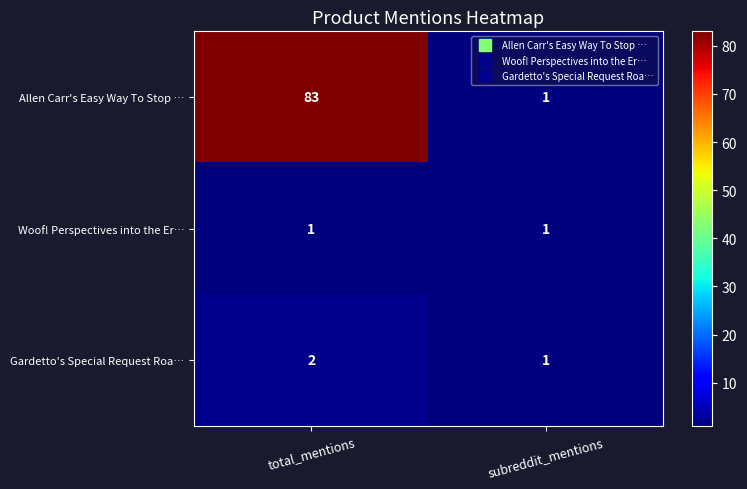

Is it true that Gardetto's Special Request Roa… equals 2 at subreddit_mentions?

False